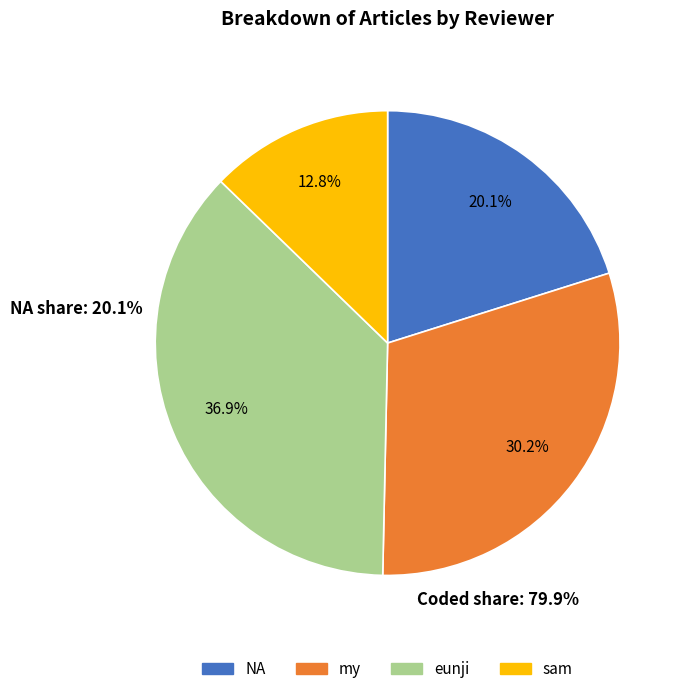

What is the largest slice in the pie chart?

eunji